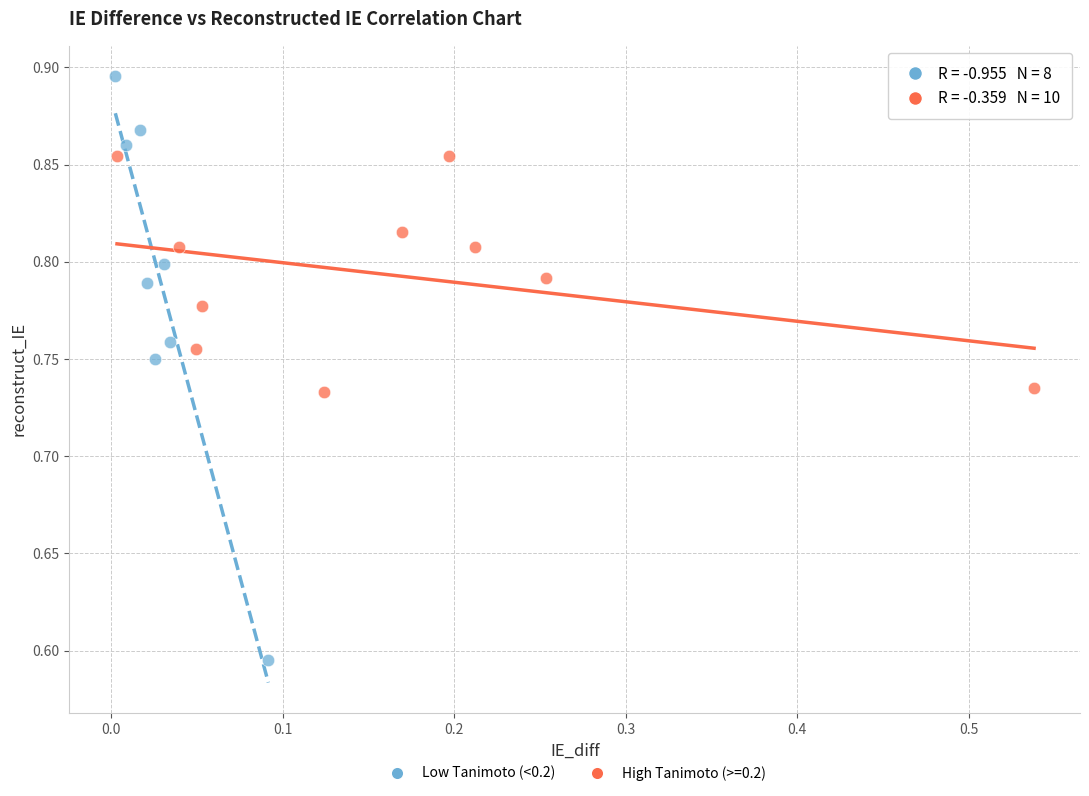

Which series reaches the maximum Y coordinate?

Low Tanimoto (<0.2)